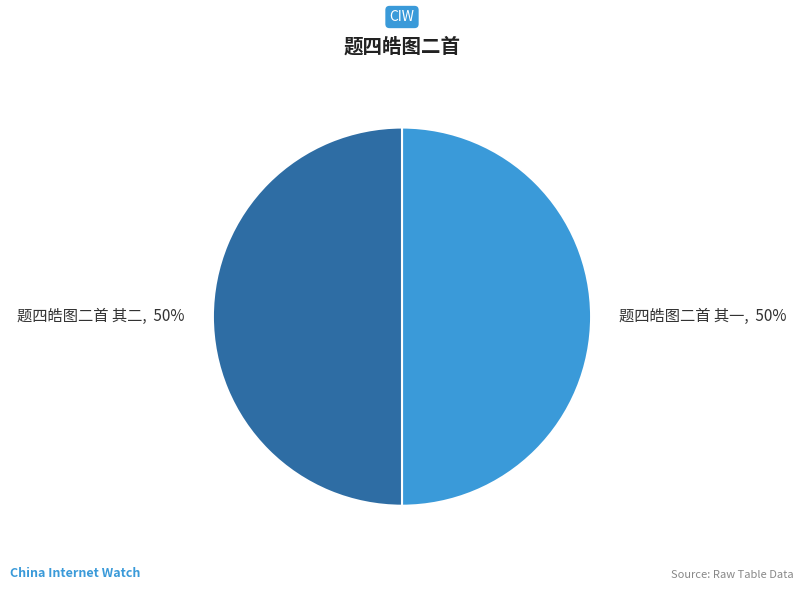

Is the sum of 题四皓图二首 其二, 50% and 题四皓图二首 其一, 50% greater than half?

Yes